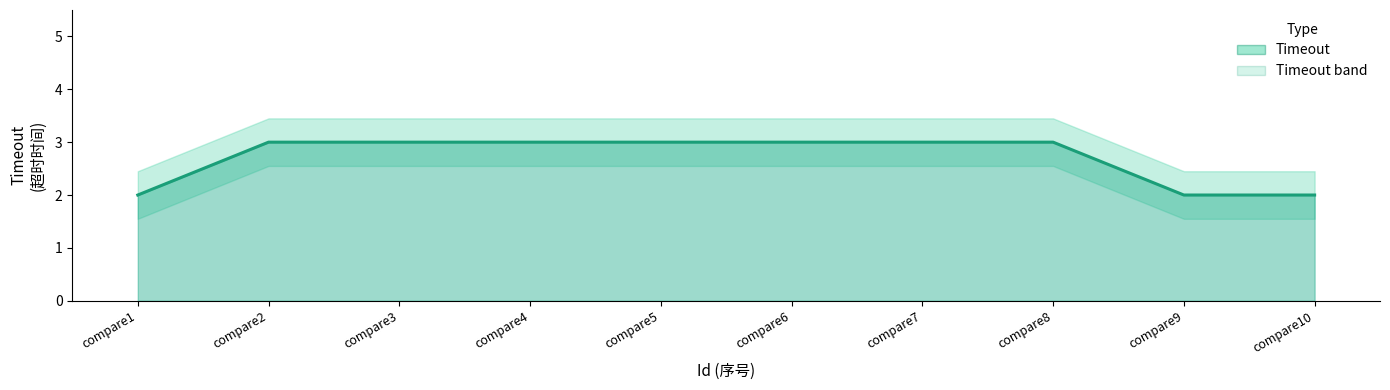

What is the difference between the maximum and minimum values?

1